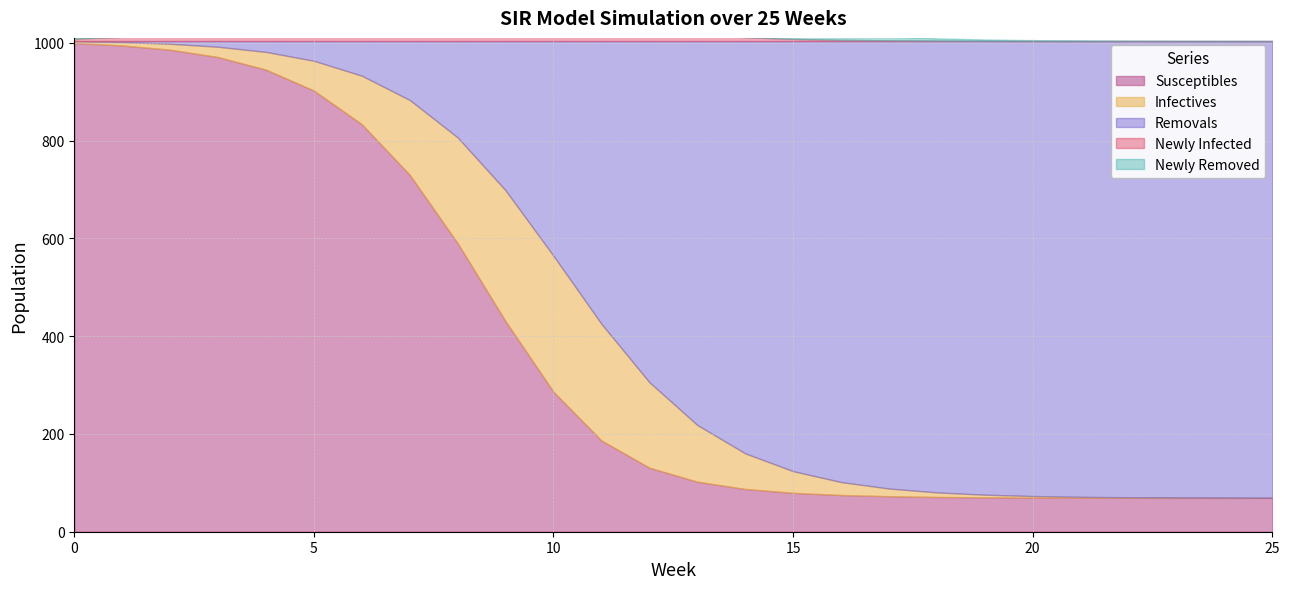

Which series has the widest spread of values?

Removals